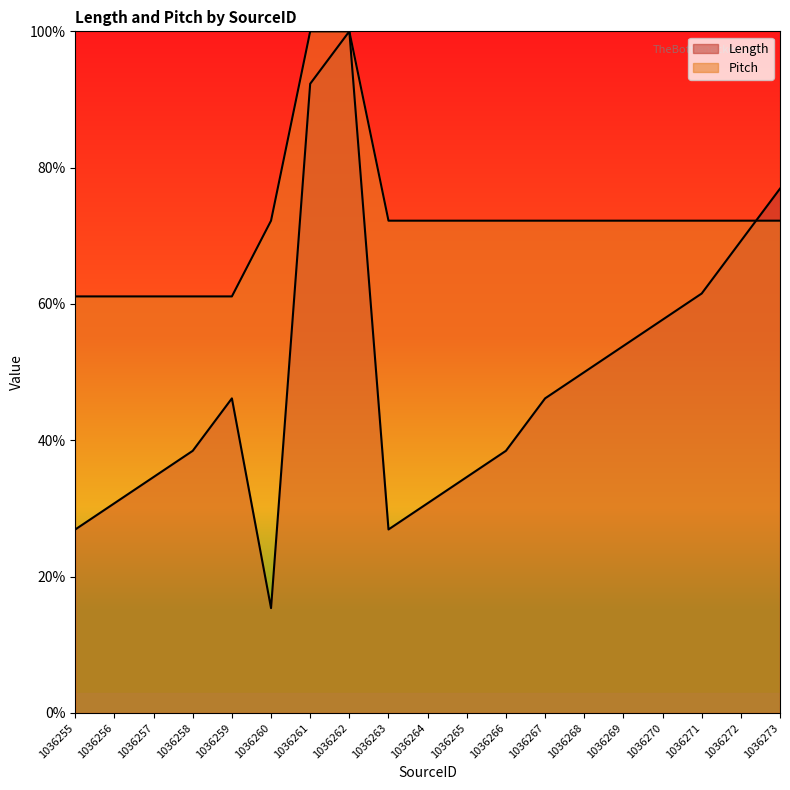

How many intersections are there between Length and Pitch?

1